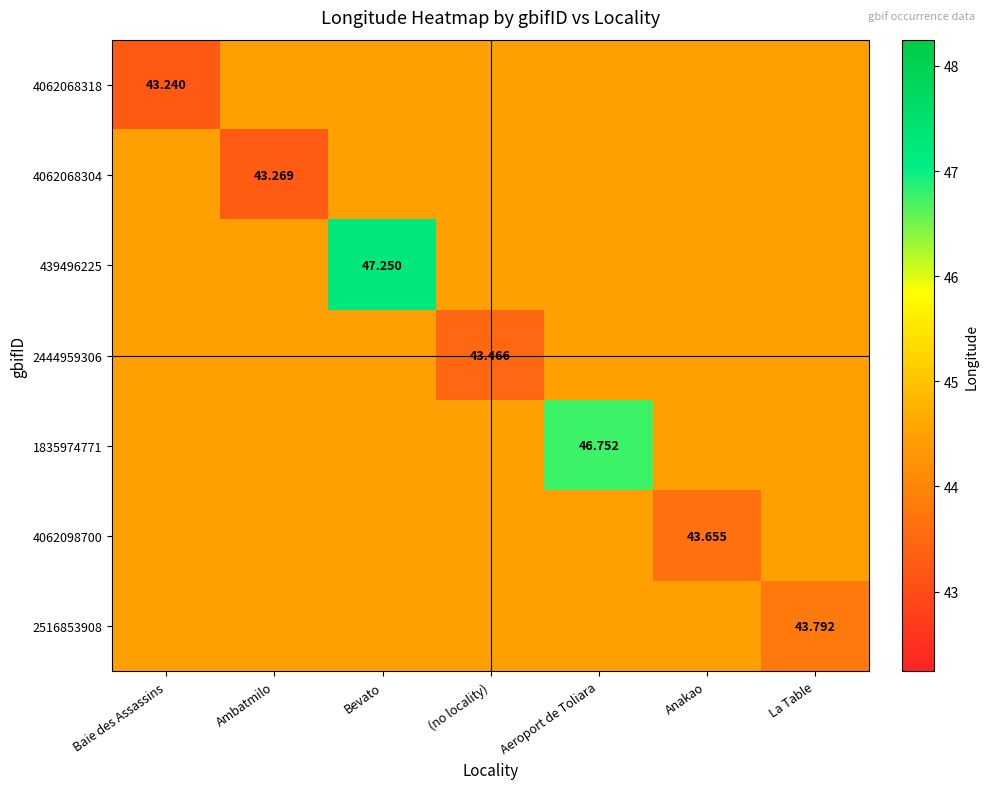

The 4062068318 series shows 78.7 at Ambatmilo. True or false?

False